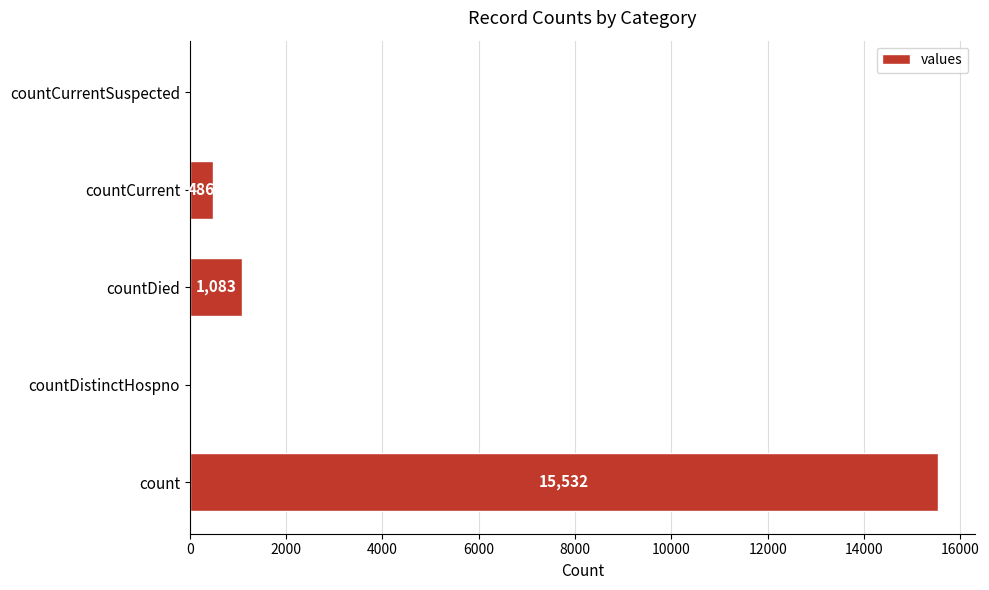

What is the sum of the values at count and countDistinctHospno?

15532